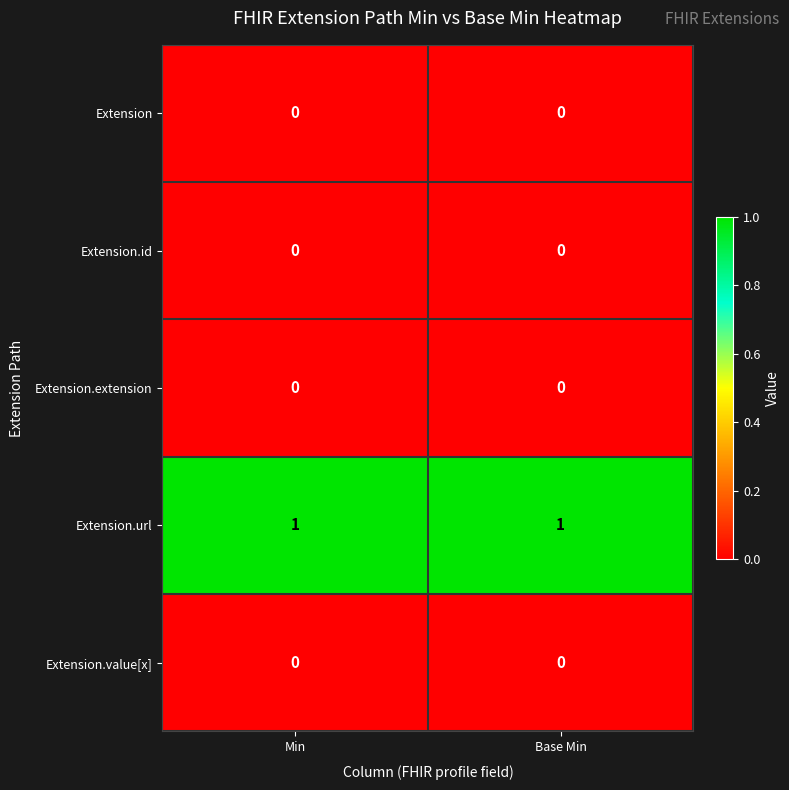

The value of Extension.extension at Base Min is 0. True or false?

True